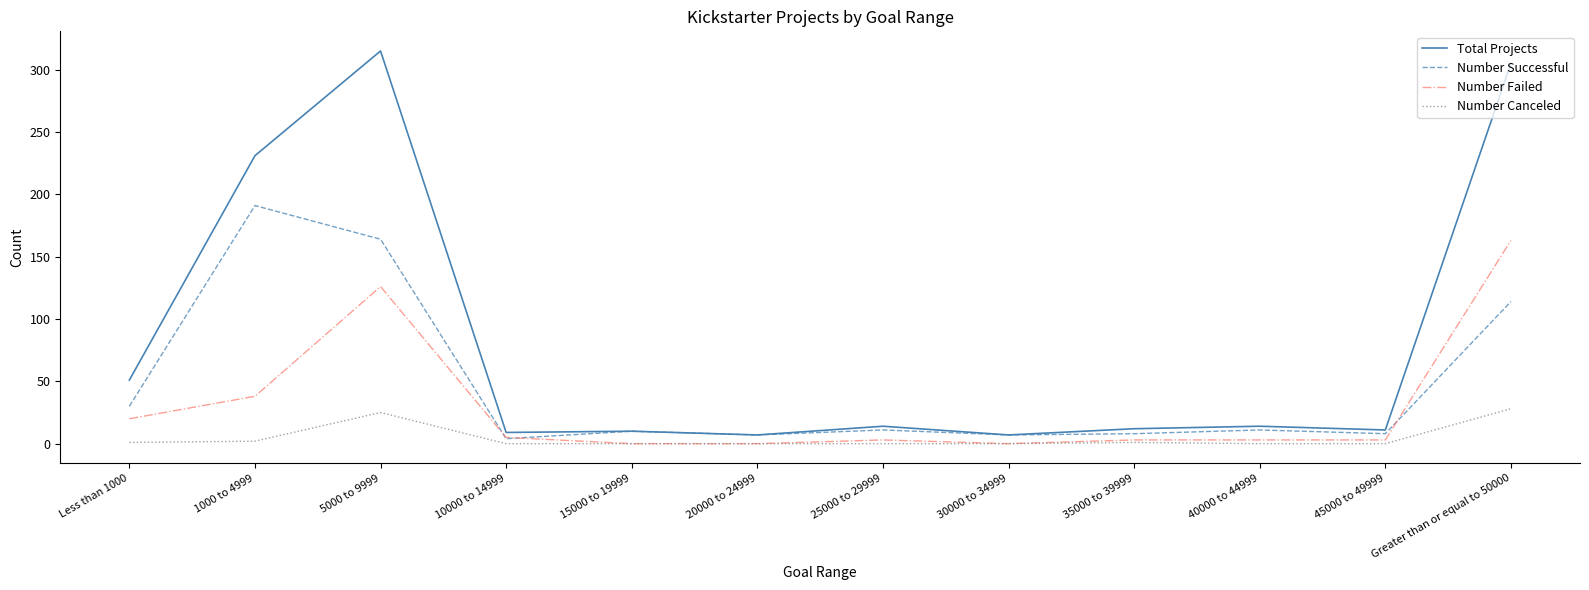

Which series has the largest range (max minus min)?

Total Projects